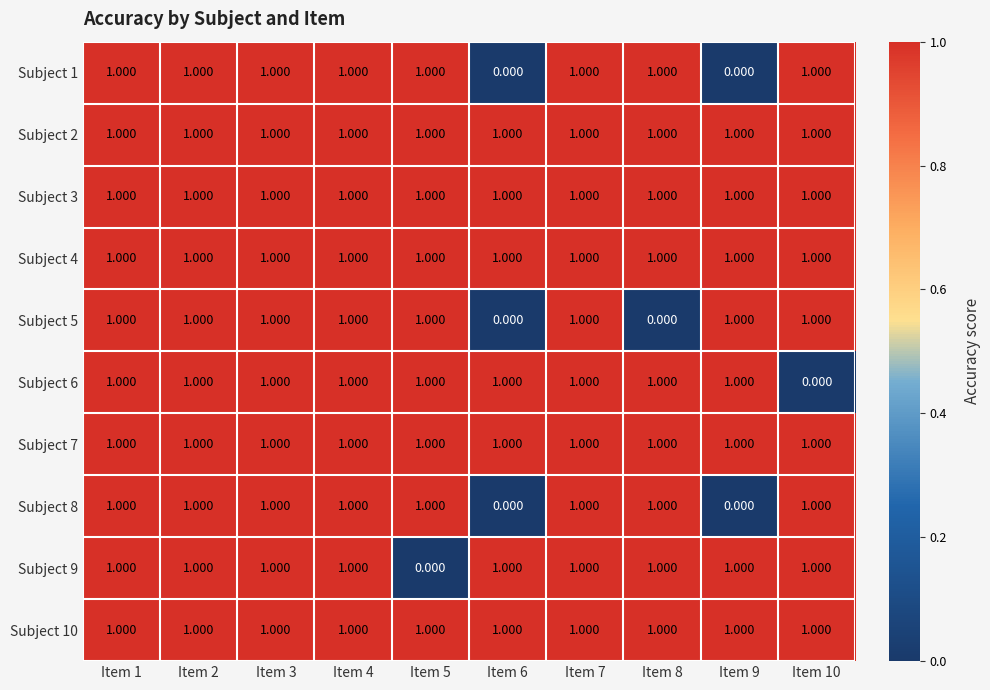

Which label corresponds to the smallest value in the chart?

Item 6